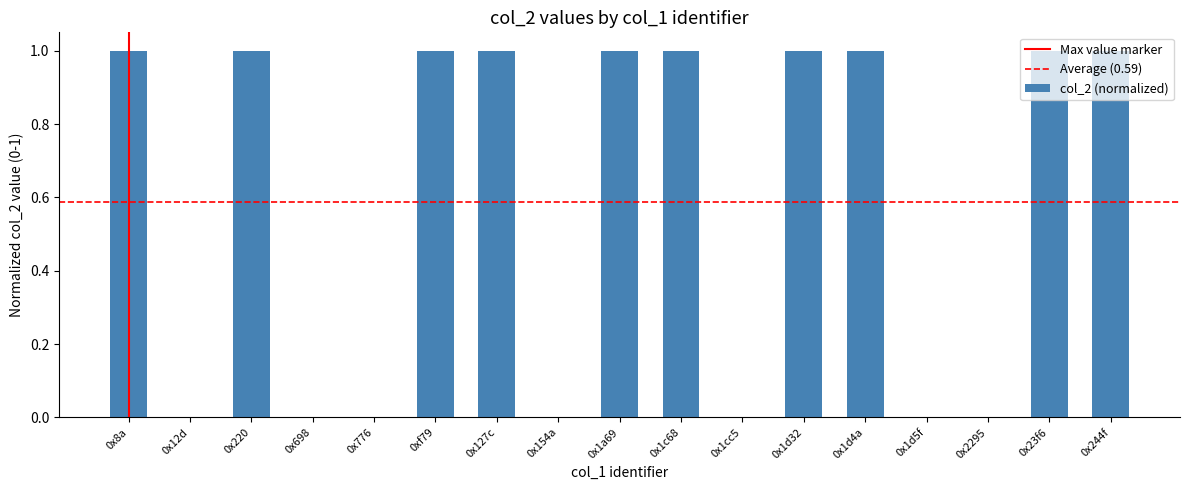

Approximately how many times larger is the value at 0x1d32 compared to 0x220?

1.0